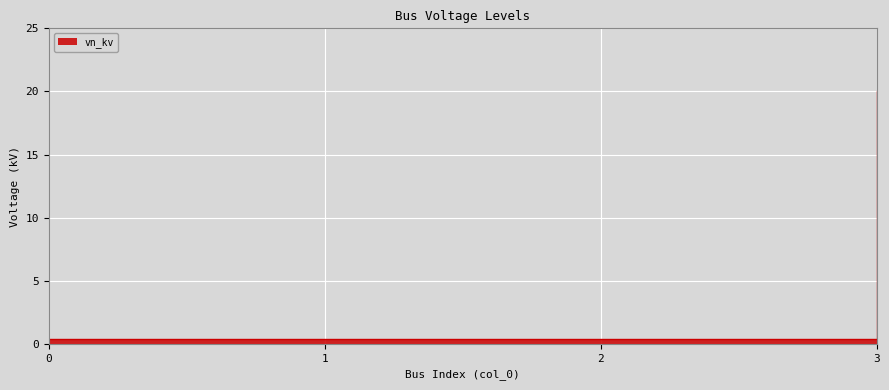

How many series are shown in this chart?

1